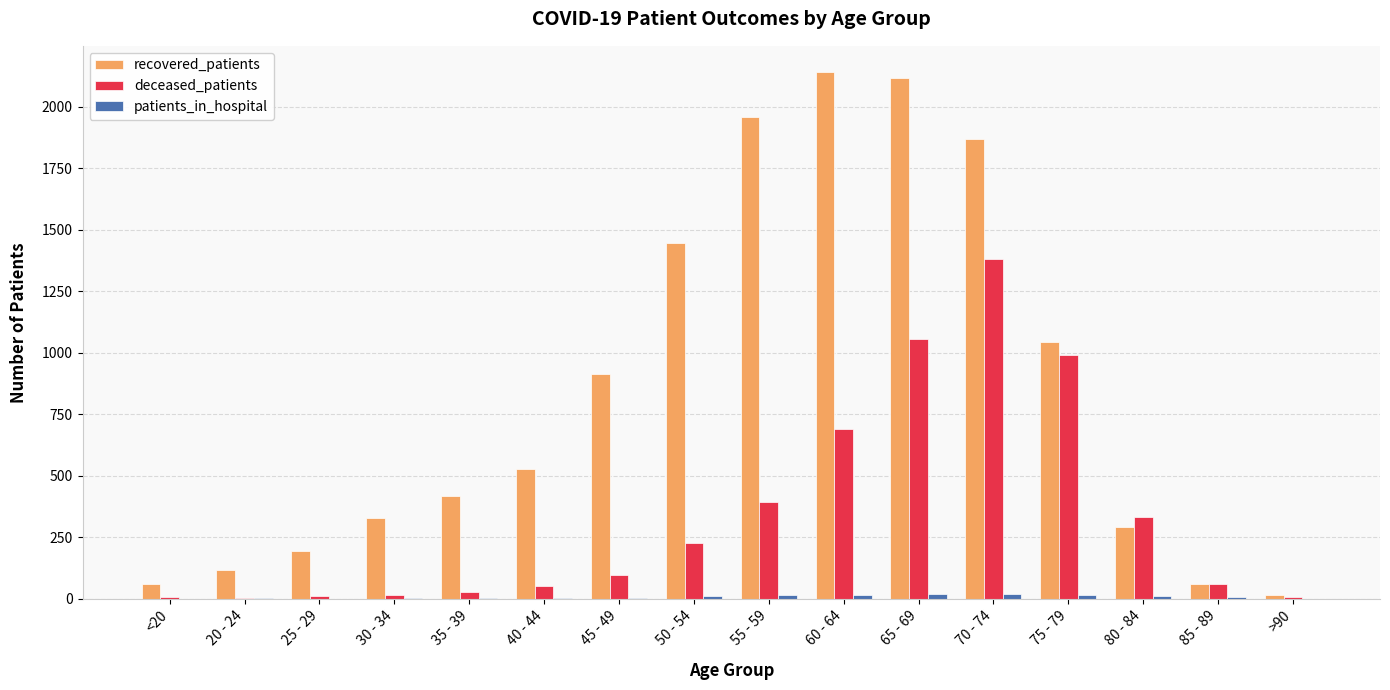

The deceased_patients series shows 243 at 60 - 64. True or false?

False